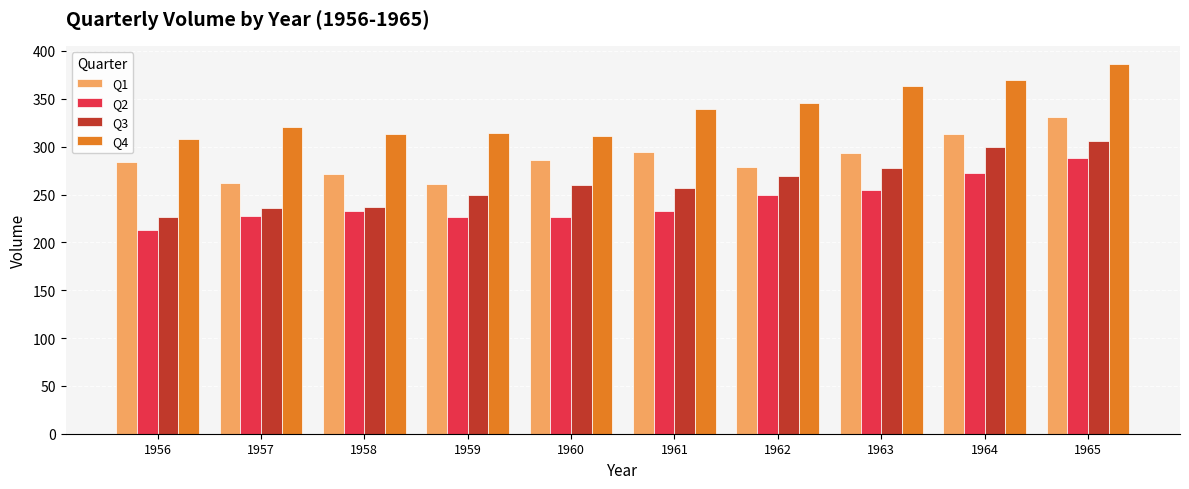

How many bars are there in each group?

4